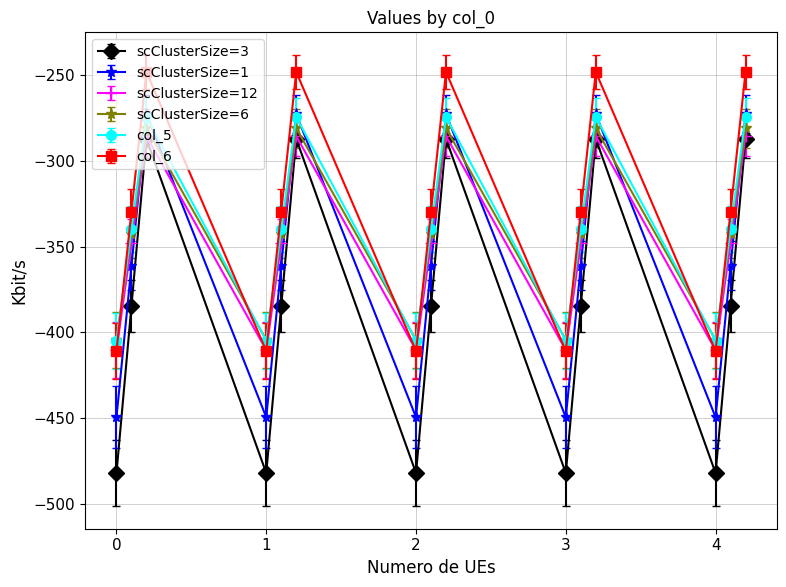

How many interior local peaks does the scClusterSize=6 series have?

4